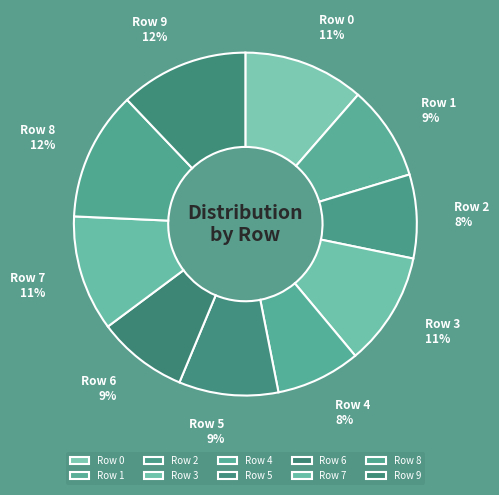

True or false: Row 7 accounts for 11% of the total.

True